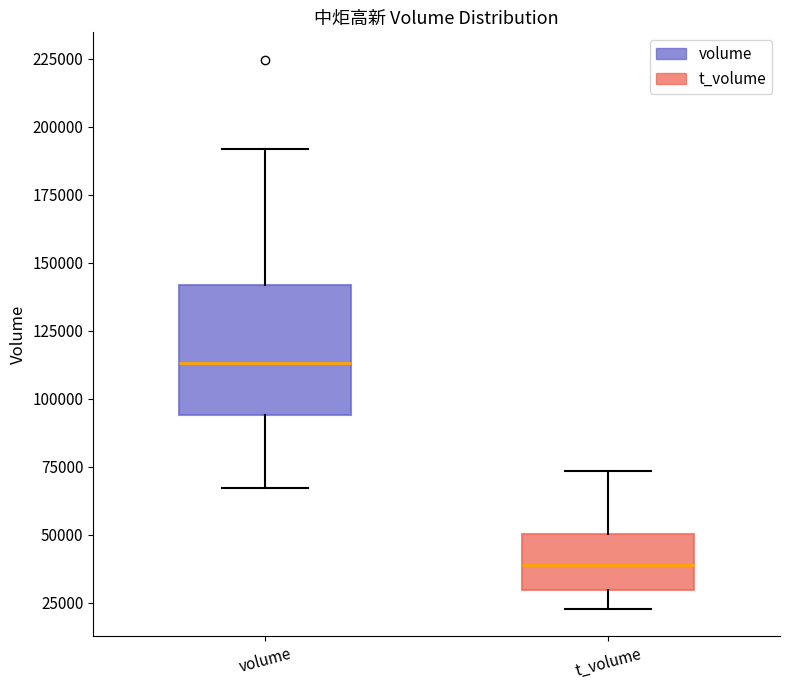

Reading left to right, transcribe this box plot: for each box, give where its median line is, the range the box spans, and where its two whiskers end, as read against the y-axis. The values are not printed on the chart, so give them approximately, as read against the axis.

volume: median 115000, box 95000 to 140000, whiskers 65000 to 190000
t_volume: median 40000, box 30000 to 50000, whiskers 25000 to 75000